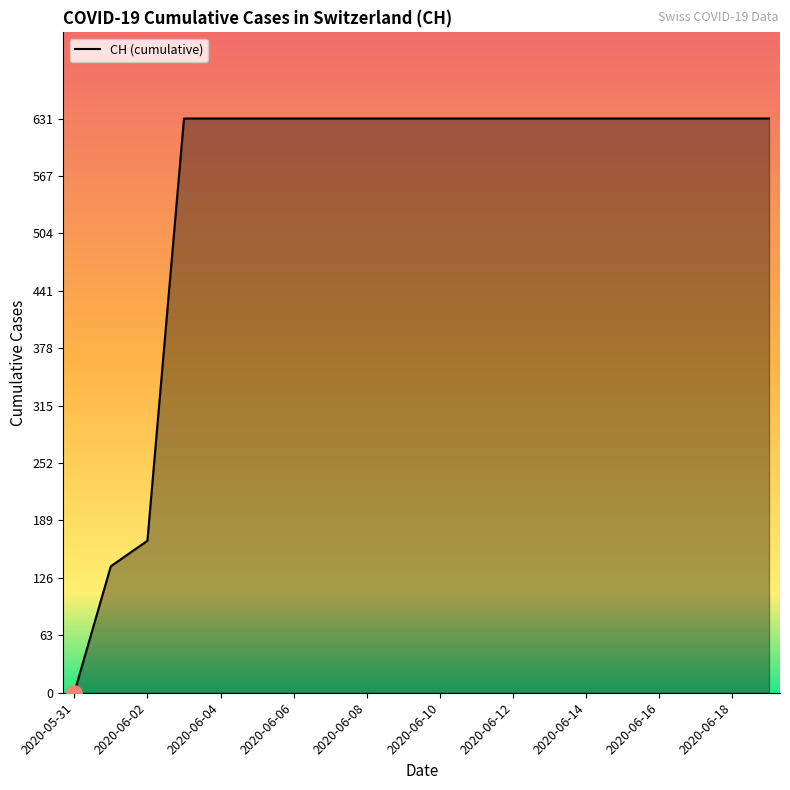

What is the maximum value shown in the chart?

631